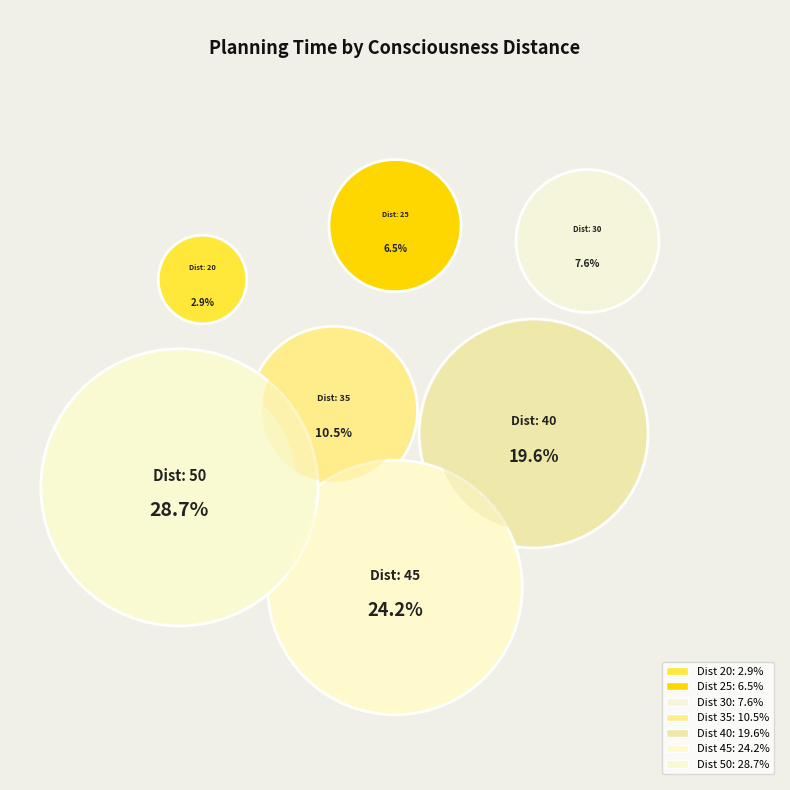

The 35 slice represents 11% of the pie. True or false?

True